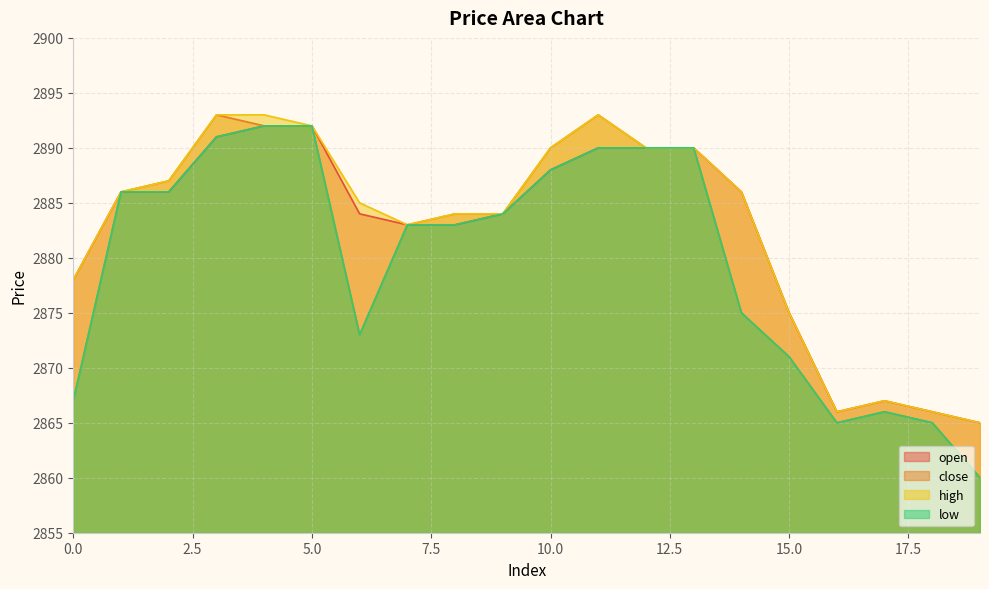

Where does the high series first go above 2886?

2